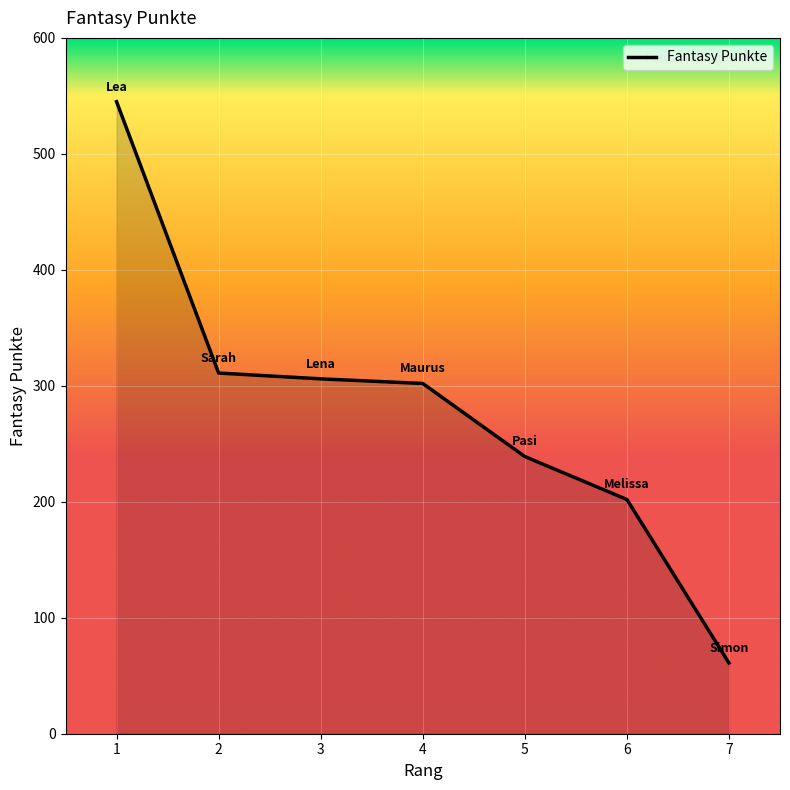

What is the average value?

281